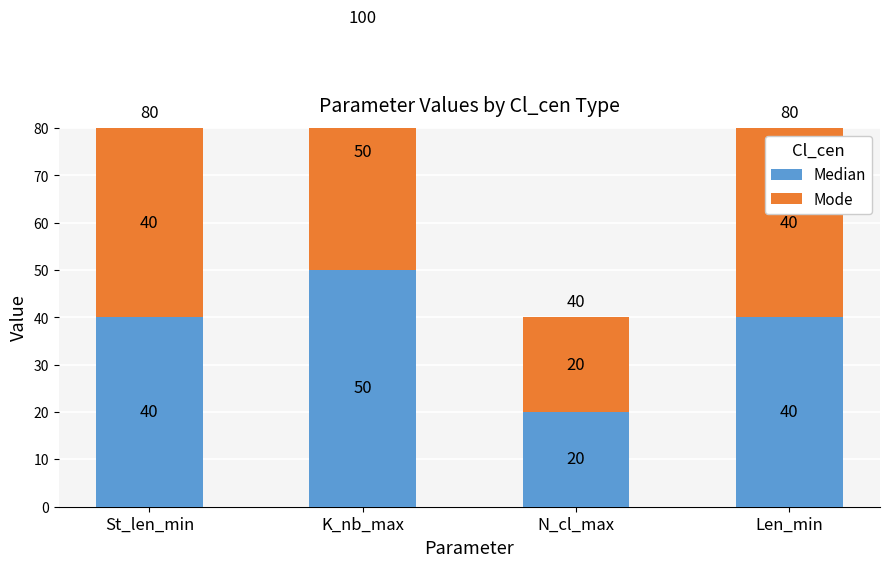

Count the number of categories in the chart.

4